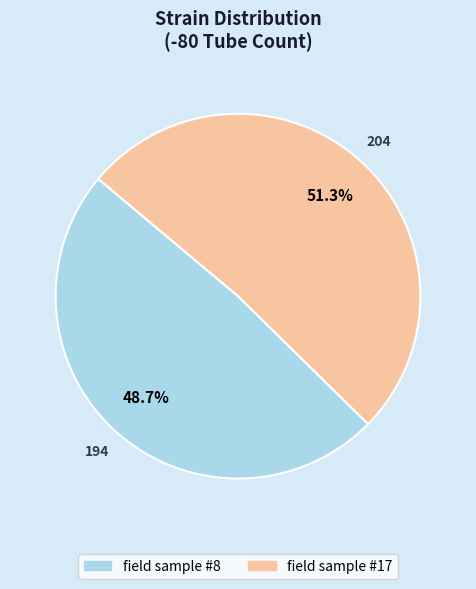

Which has a higher value, field sample #8 or field sample #17?

field sample #17